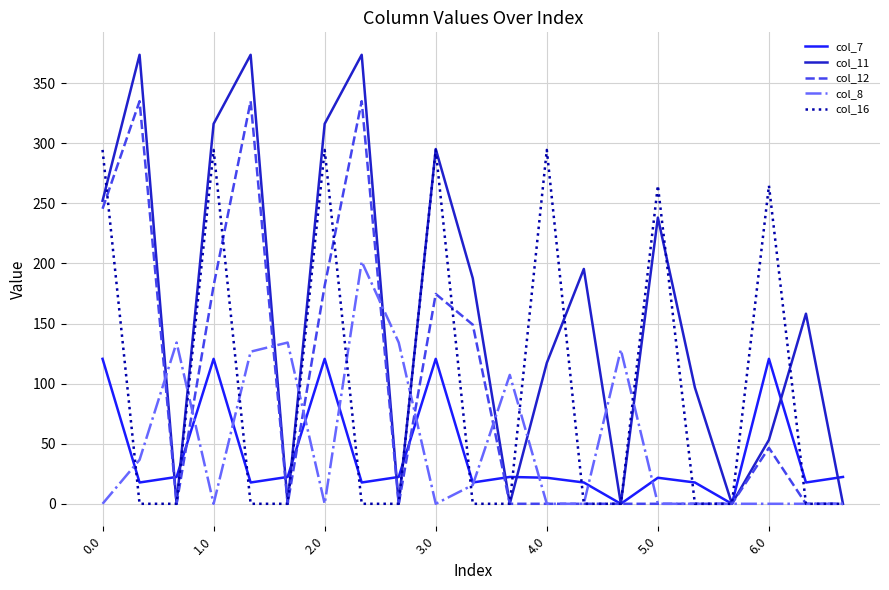

Does the chart display data point markers on the line(s)?

No